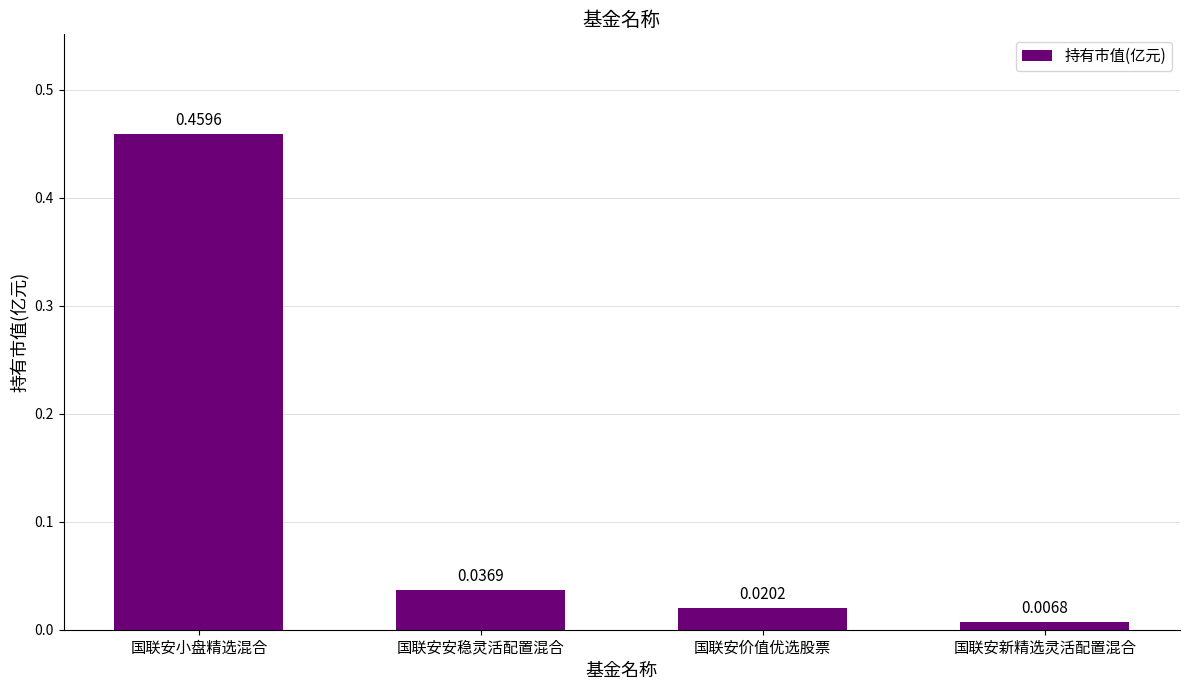

What is the label of the 2nd bar from the left?

国联安安稳灵活配置混合